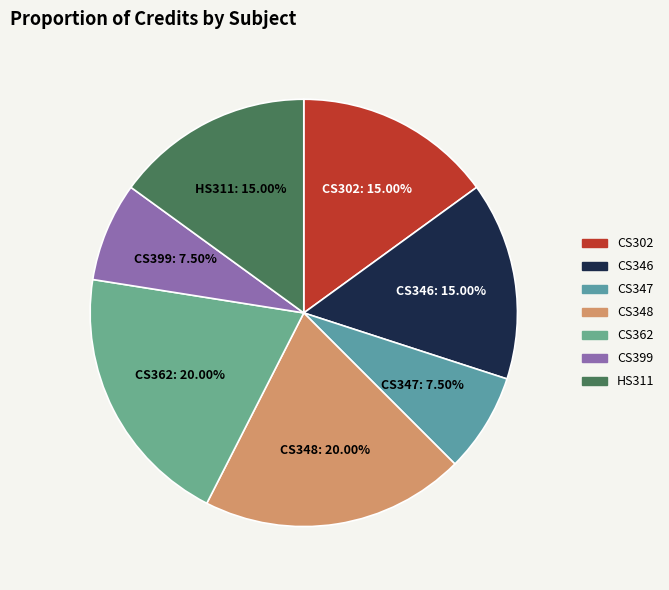

How many slices are in this pie chart?

7